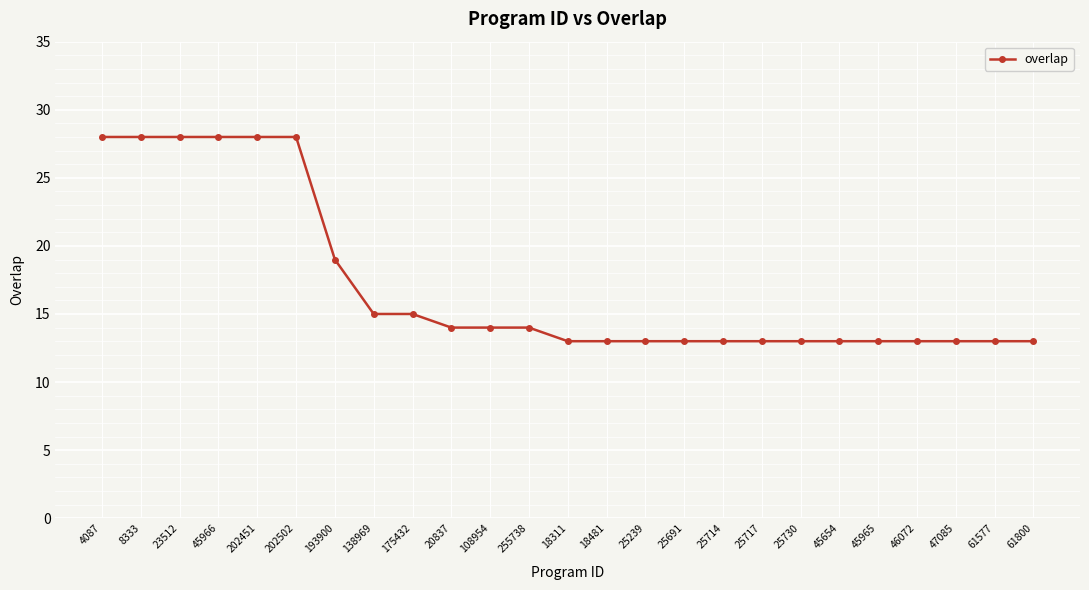

How many categories are shown in the chart?

25